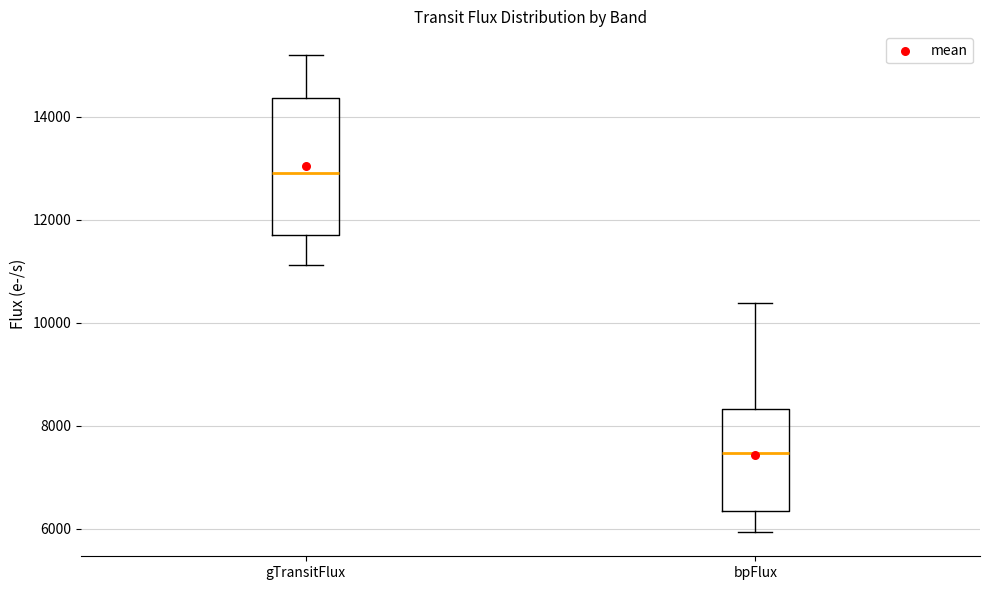

Which box is the tallest, from its lower edge to its upper edge?

gTransitFlux